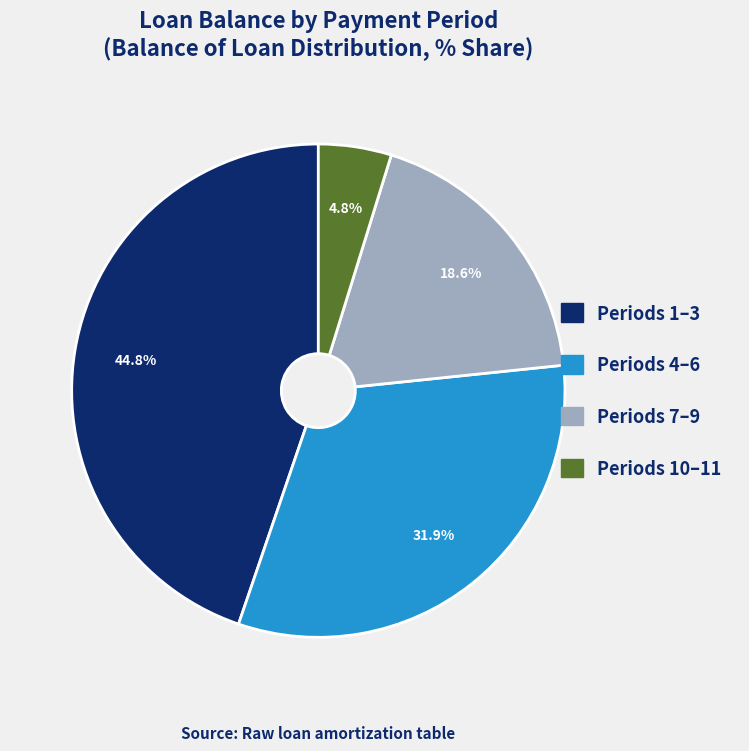

Is there a majority slice in this chart?

No